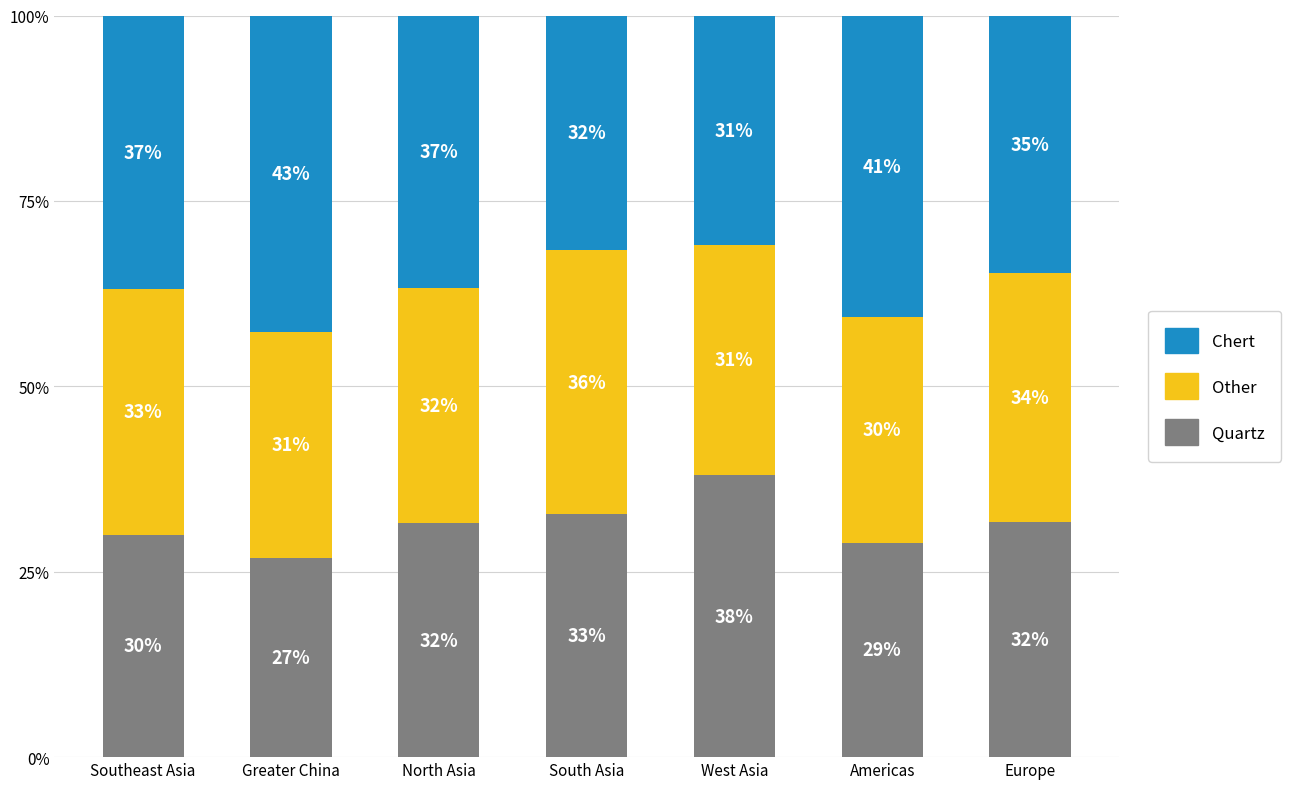

Which category has the highest value in the Quartz series?

West Asia